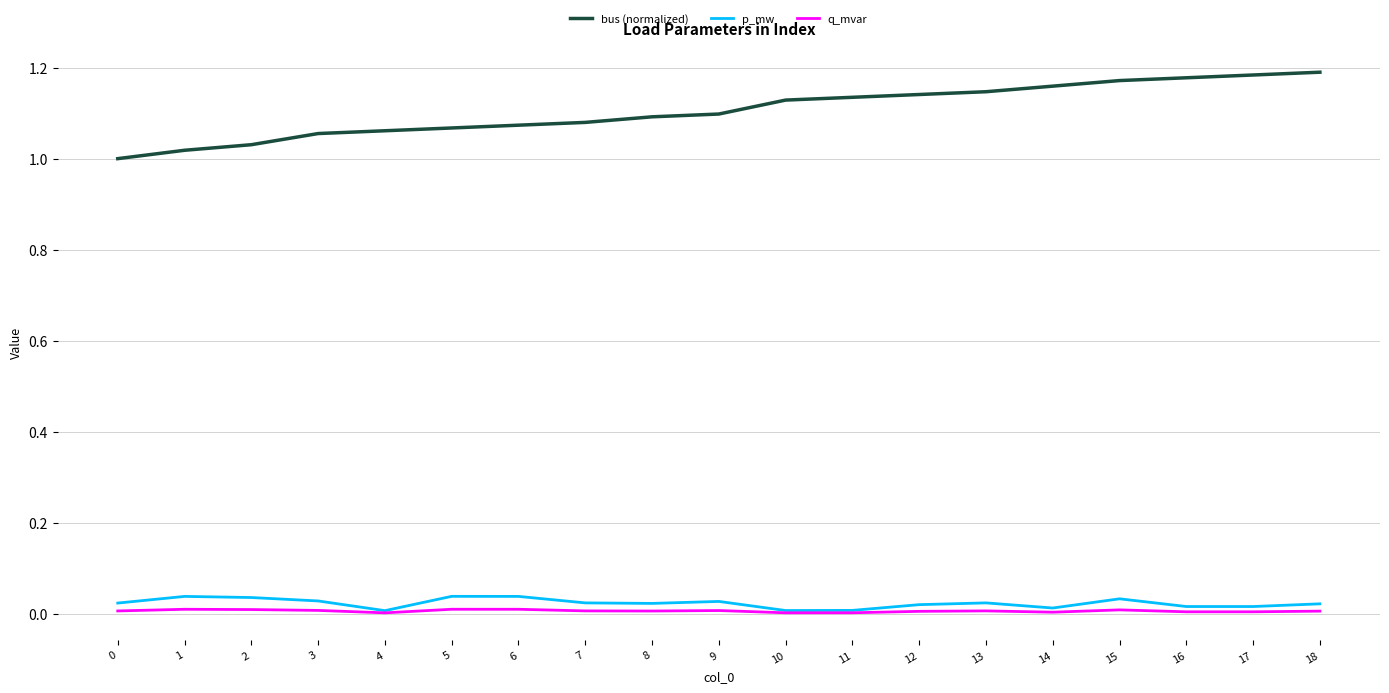

Between 2 and 13, which series saw the biggest shift?

bus (normalized)